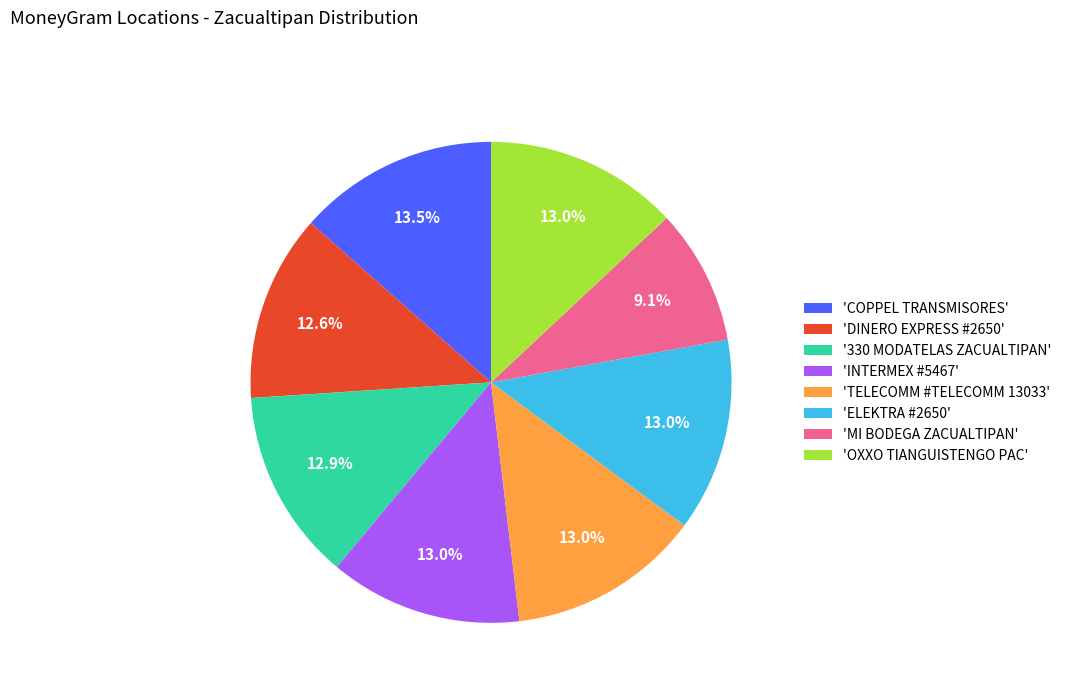

What is the smallest slice in the pie chart?

'MI BODEGA ZACUALTIPAN'